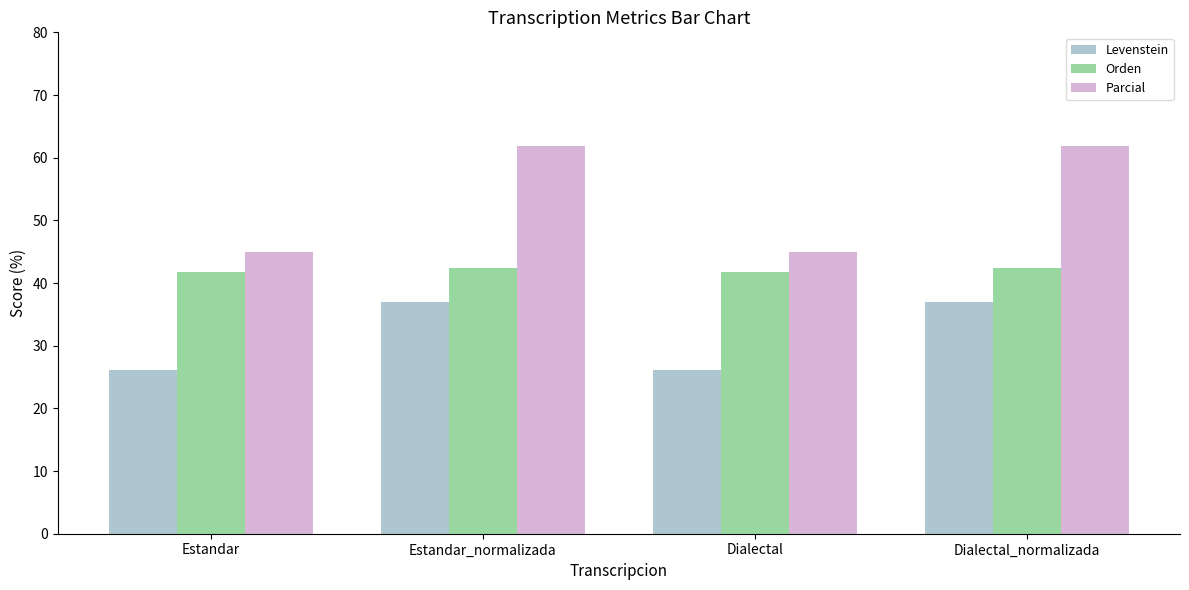

True or false: Levenstein has a value of 26.1 at Dialectal.

True